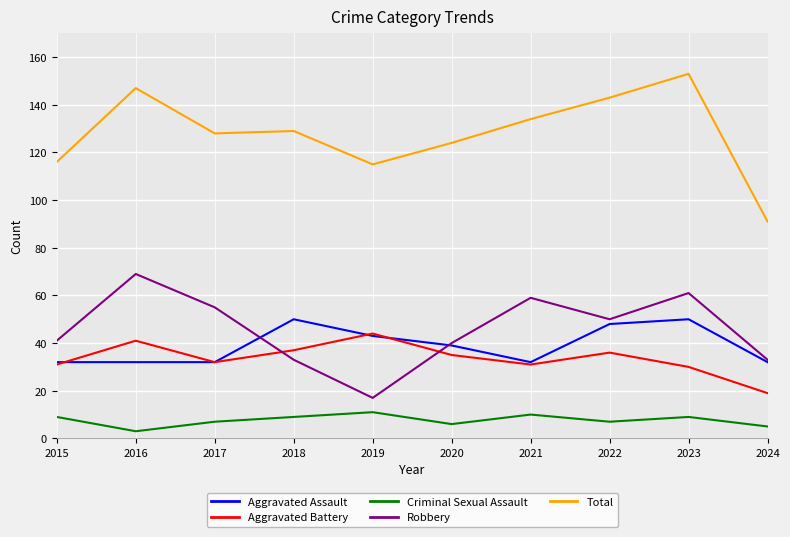

Which series has the widest spread of values?

Total